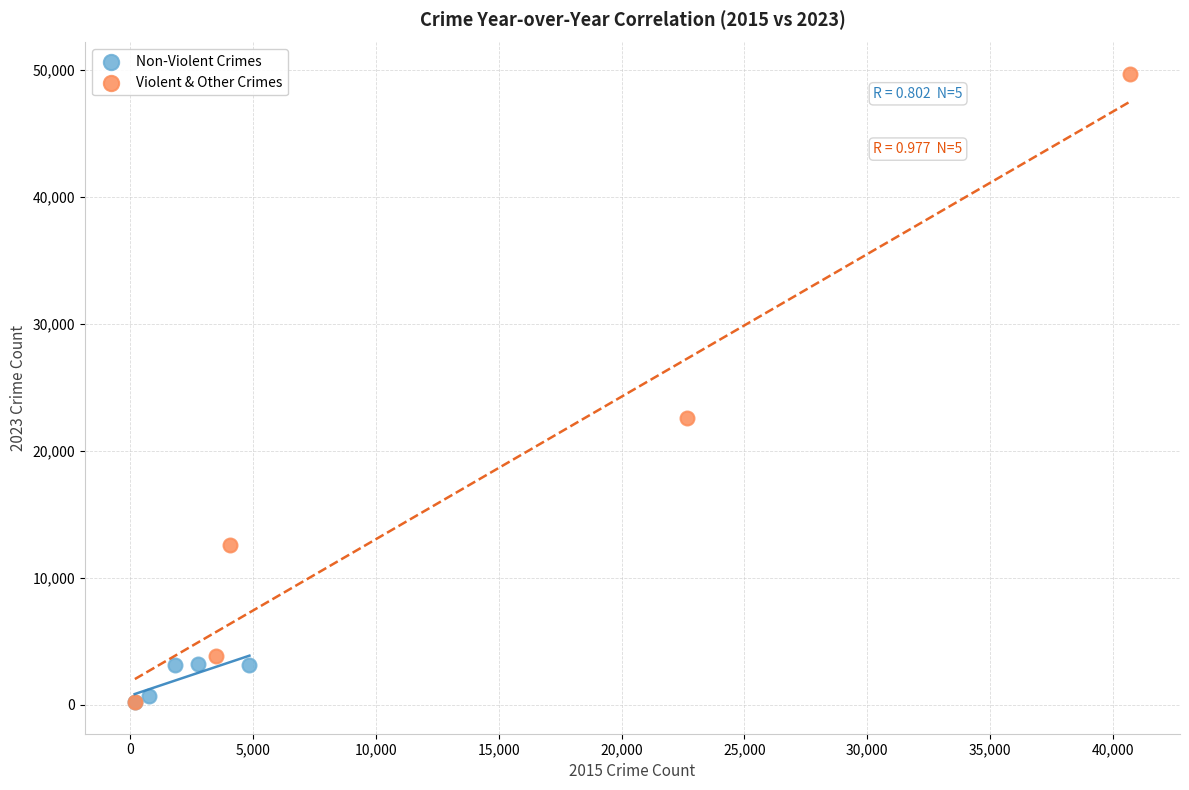

Which series has the widest spread of Y values?

Violent & Other Crimes